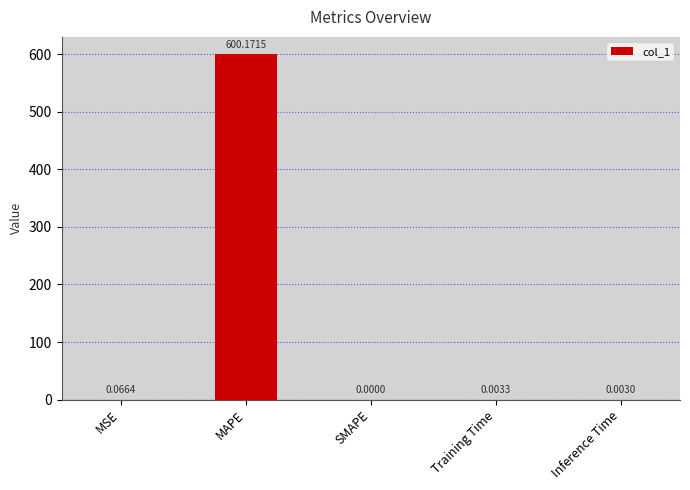

How many data points are above 0?

4